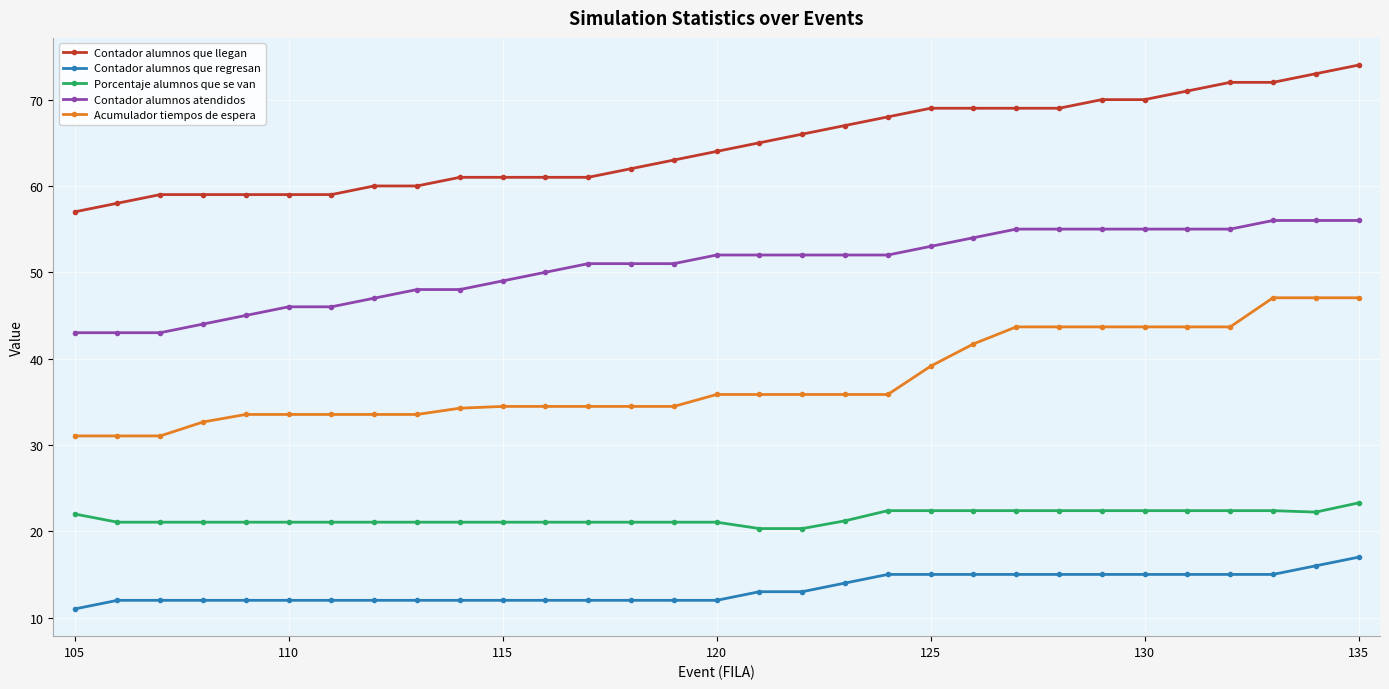

List the series in order of their overall mean, highest first.

Contador alumnos que llegan, Contador alumnos atendidos, Acumulador tiempos de espera, Porcentaje alumnos que se van, Contador alumnos que regresan